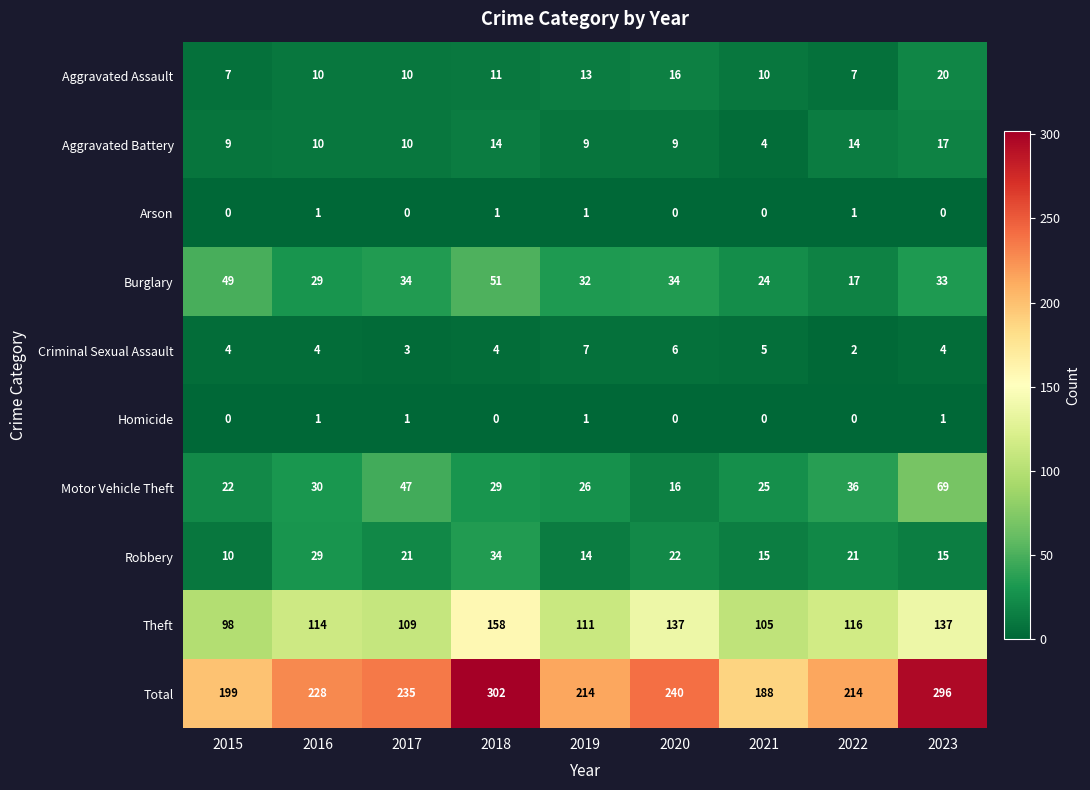

Which series has the largest total across all categories?

Total